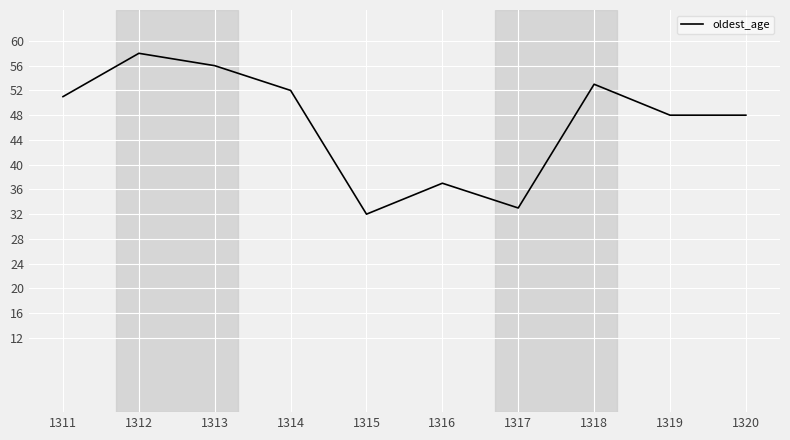

Which category has the highest value across all series?

1312